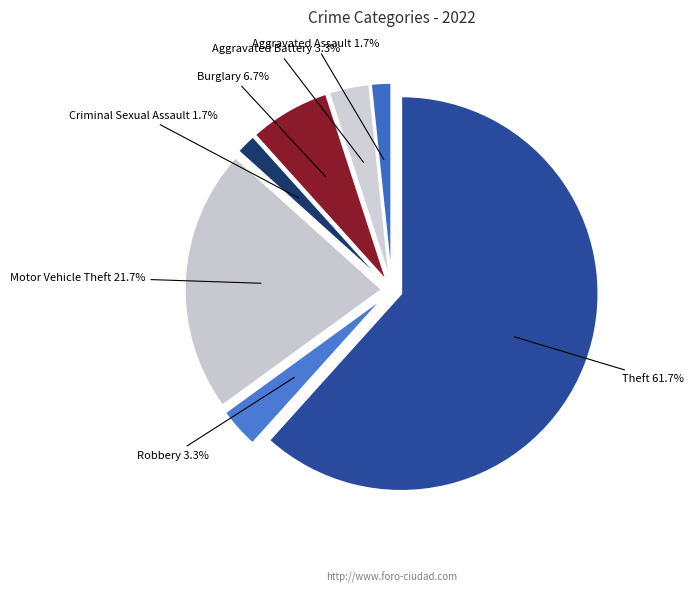

Is the sum of Robbery and Motor Vehicle Theft greater than half?

No